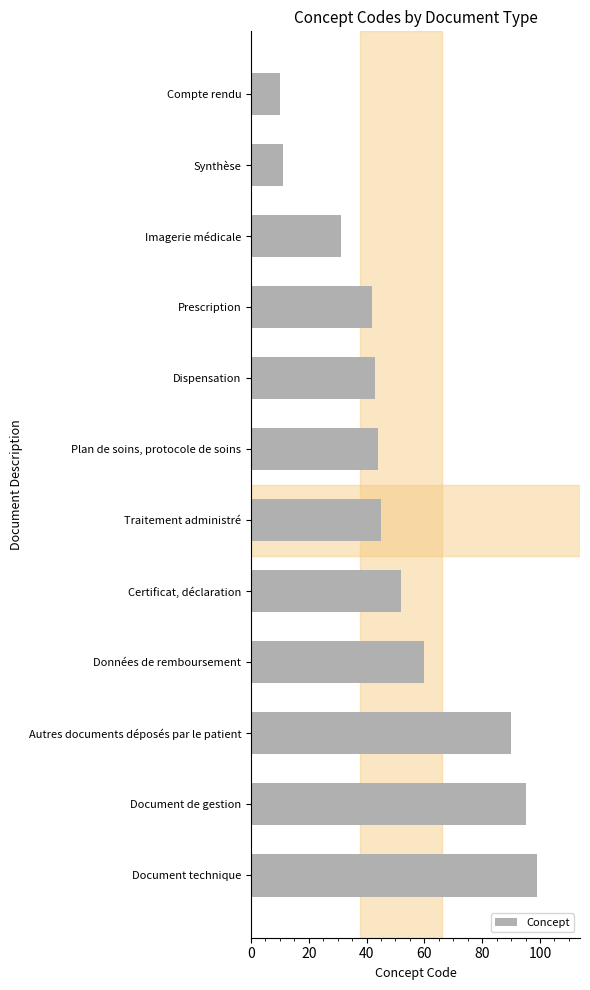

Read the value at Traitement administré.

45